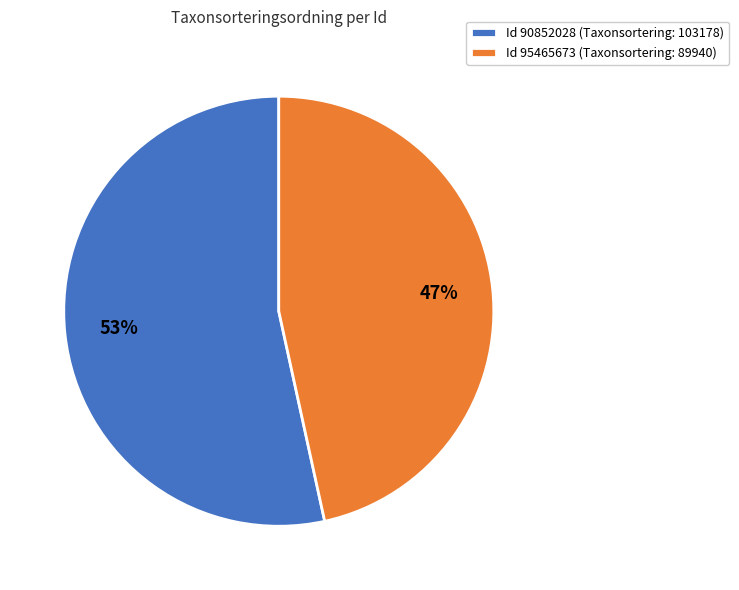

Which slice is the smallest?

Id 95465673 (Taxonsortering: 89940)